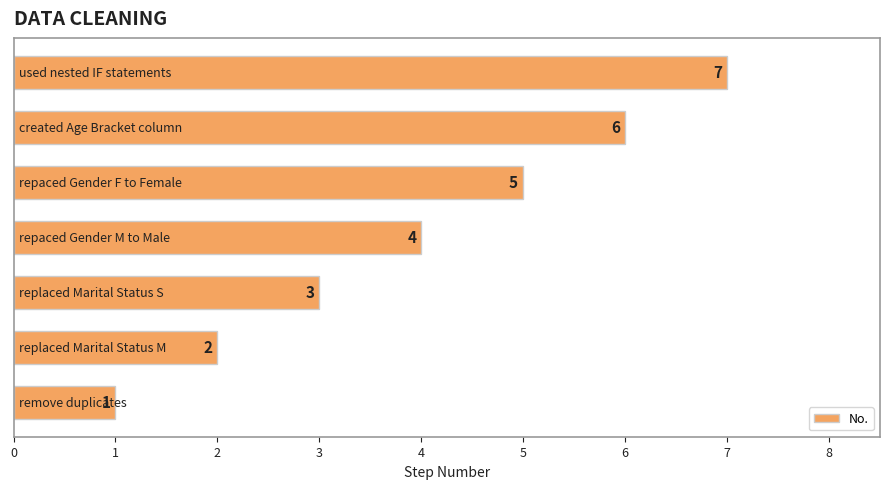

How many values are between 2 and 6?

5